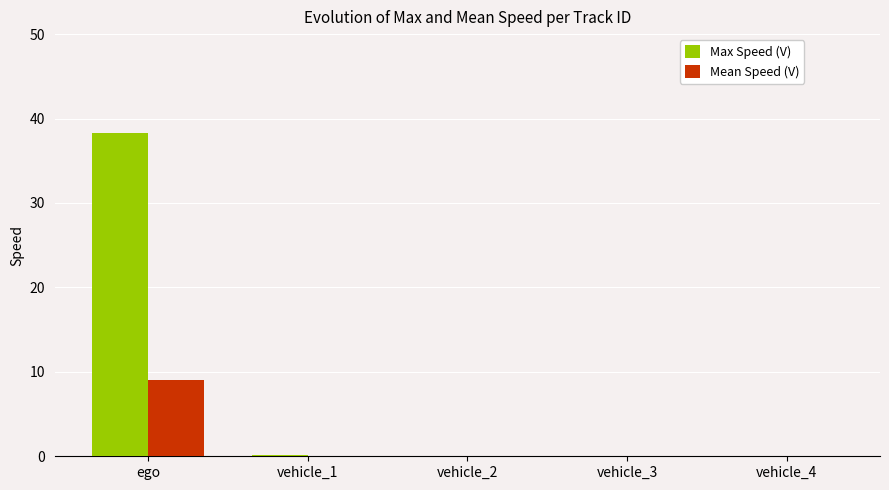

Which series changed the most between ego and vehicle_3?

Max Speed (V)